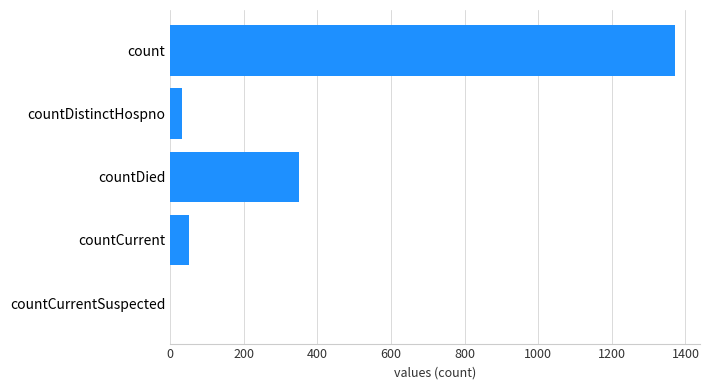

What is the sum of all values?

1805